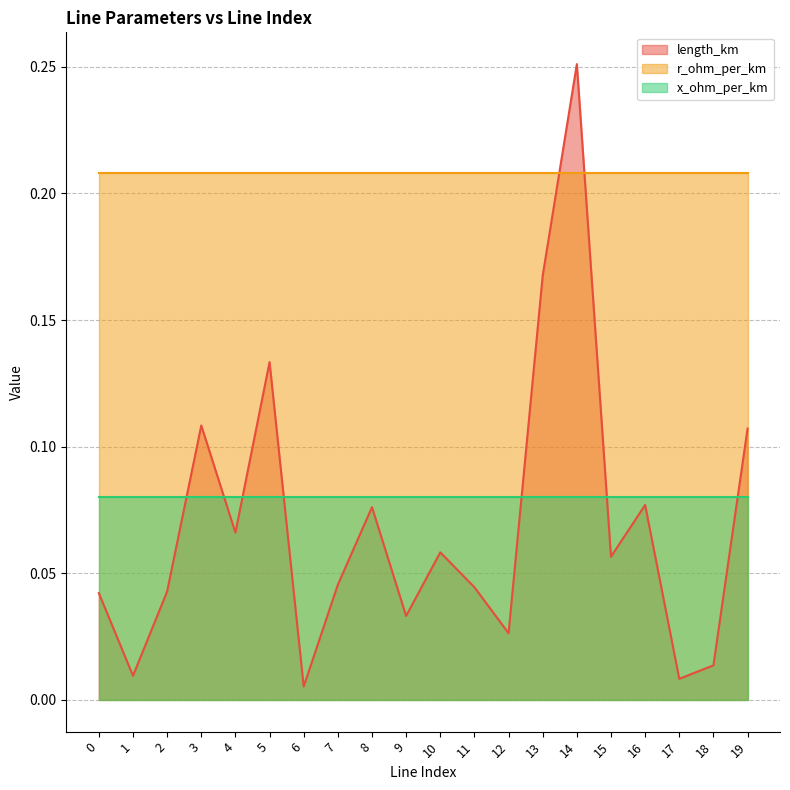

What are all the series names shown in the legend?

length_km, r_ohm_per_km, x_ohm_per_km